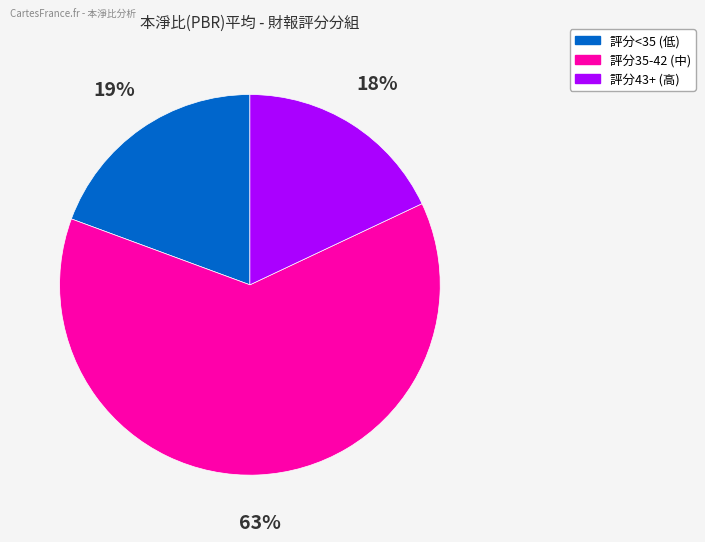

To the nearest percent, what is the difference between the largest and smallest slice percentages?

45%